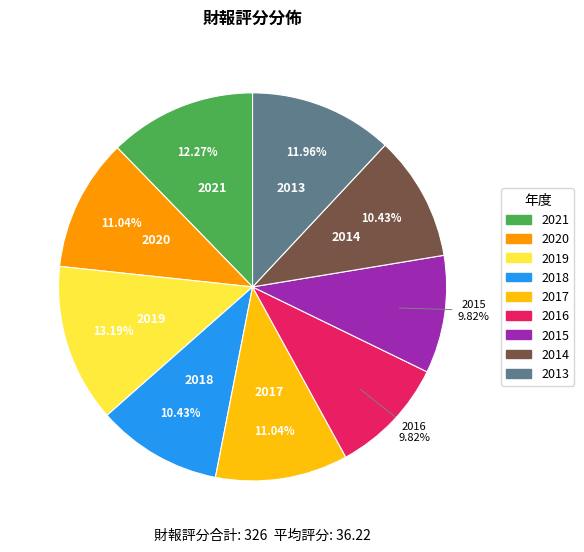

To the nearest percent, what is the difference between the largest and smallest slice percentages?

3%